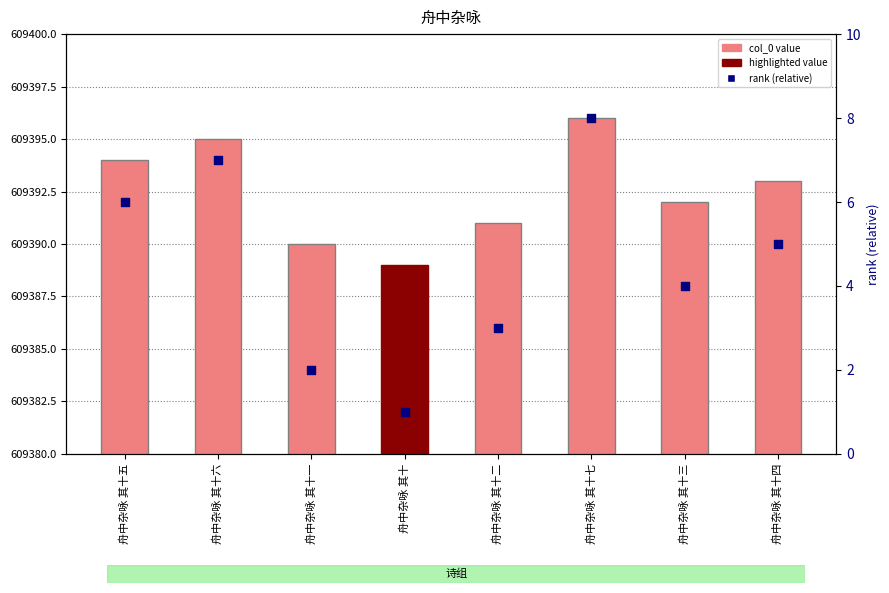

Which series has the largest total across all categories?

col_0